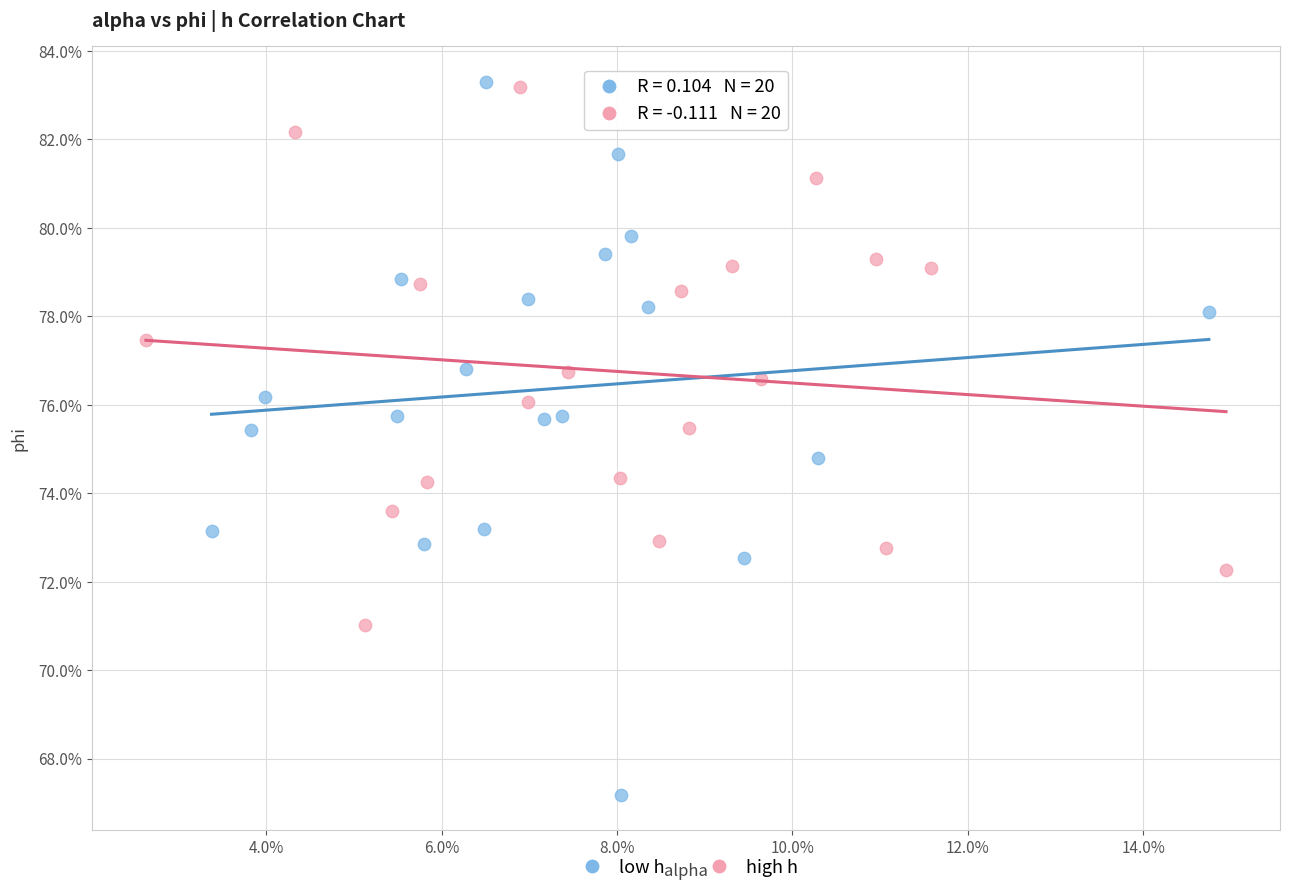

Which series has the largest Y range (max minus min)?

low h